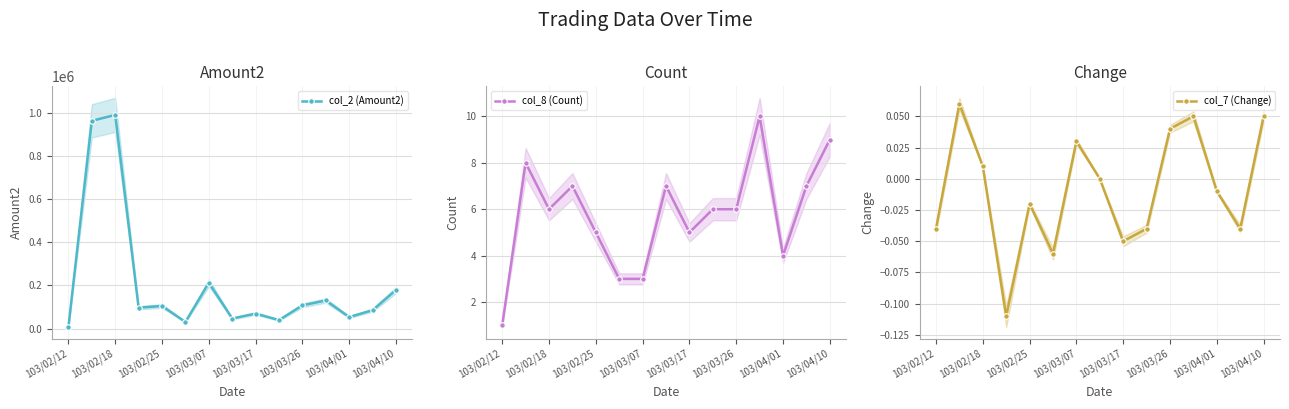

The value of col_7 (Change) at 11 is 0.1. True or false?

True